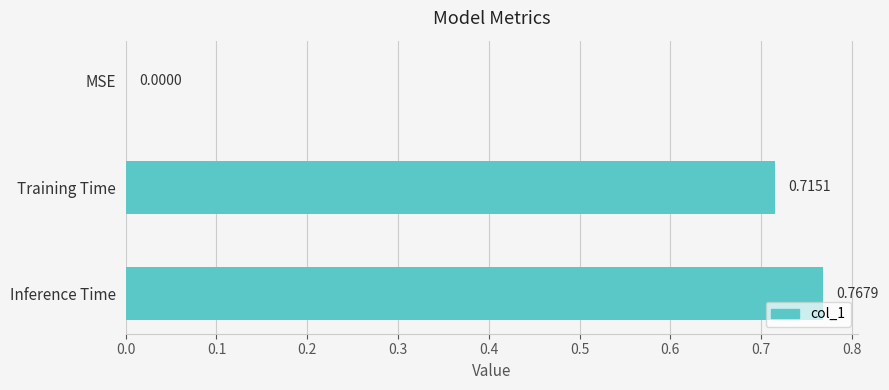

Does the chart contain stacked bars?

No